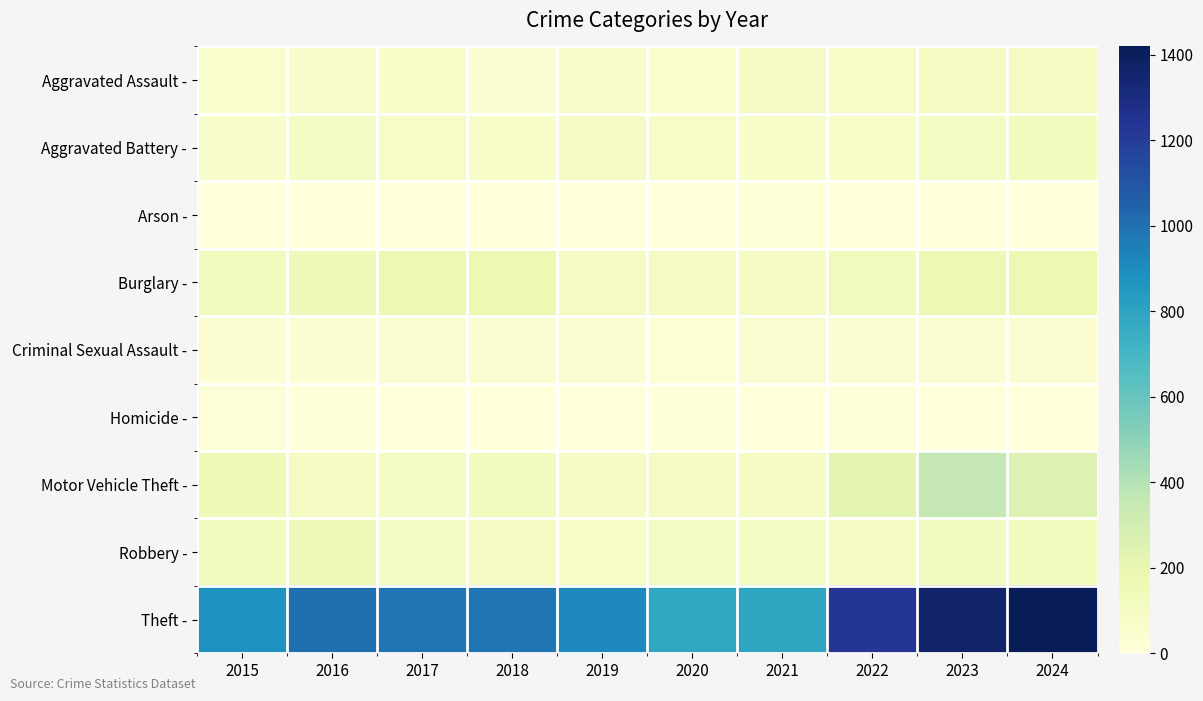

Which series has the largest total across all categories?

Theft -